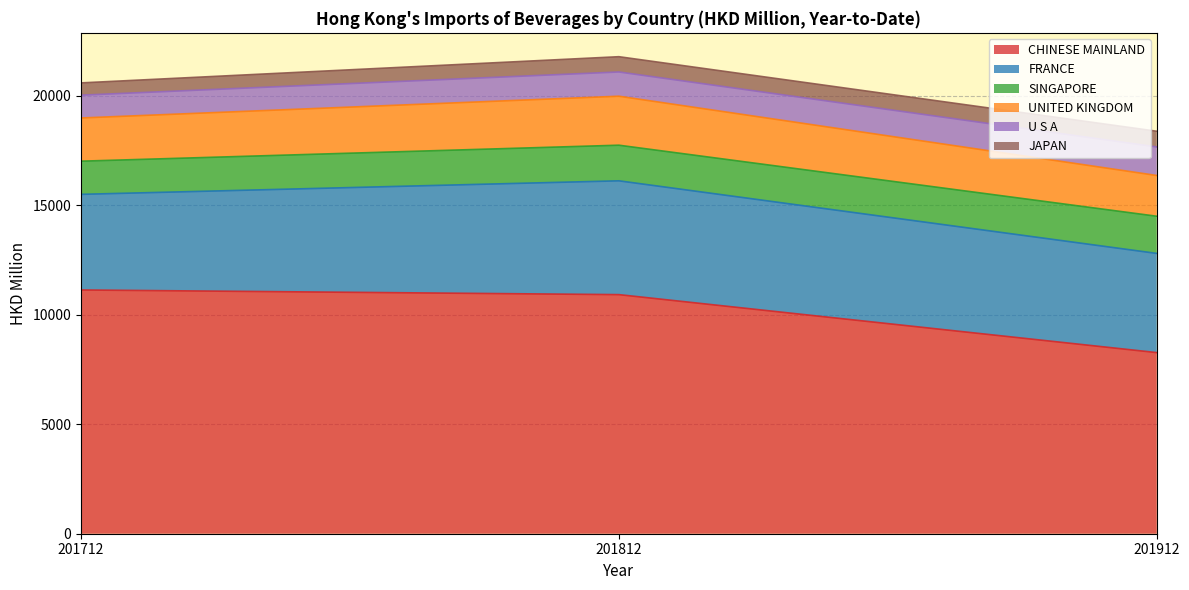

Read the JAPAN value at 201812_%Share.

2.7